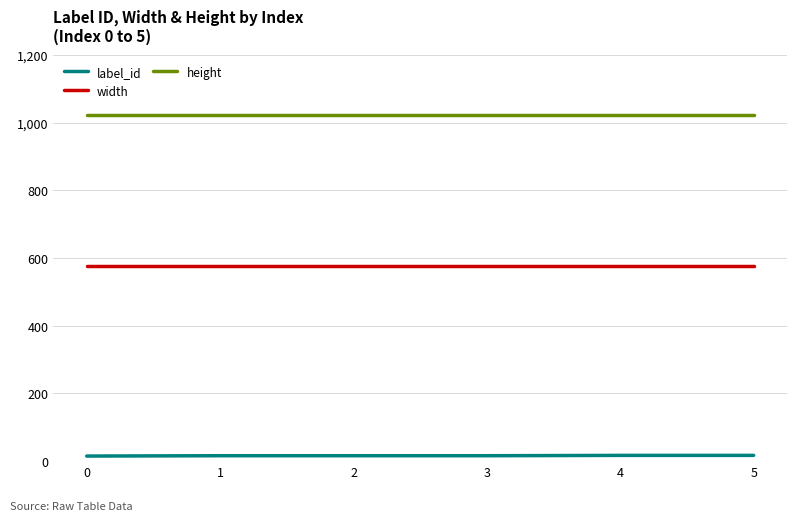

Which series has the largest total across all categories?

height